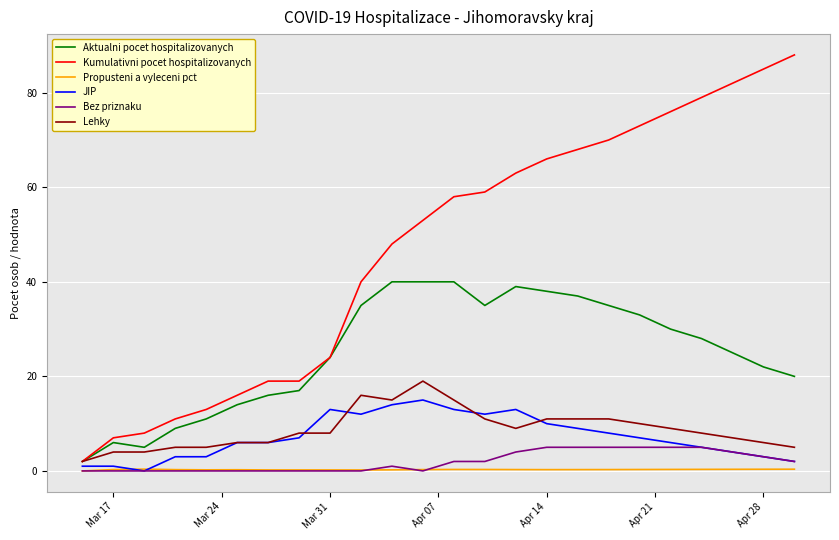

Which series has the largest total across all categories?

Kumulativni pocet hospitalizovanych